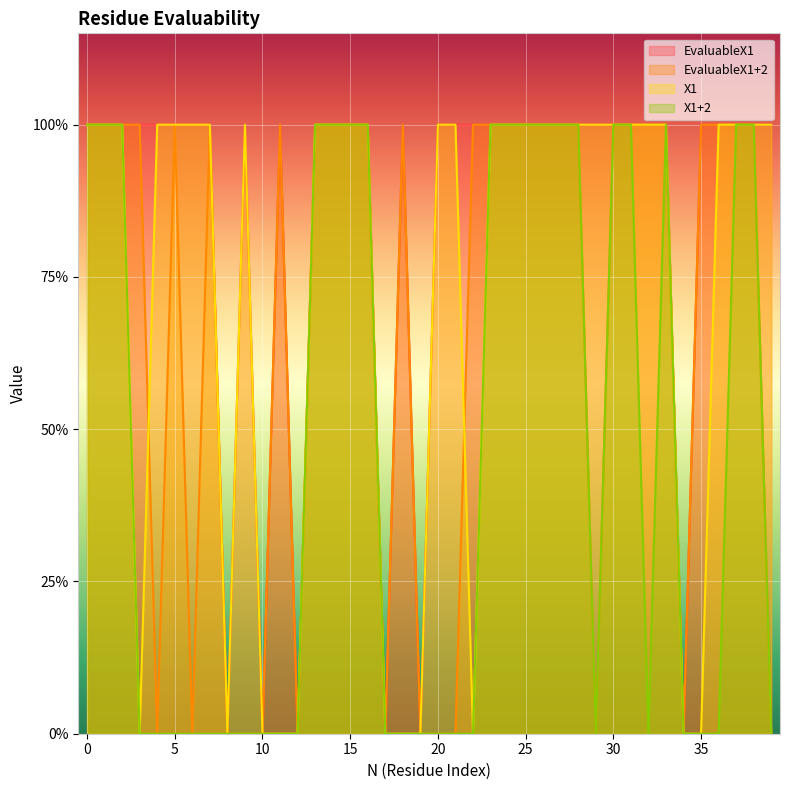

Between 12 and 7, which is larger?

7